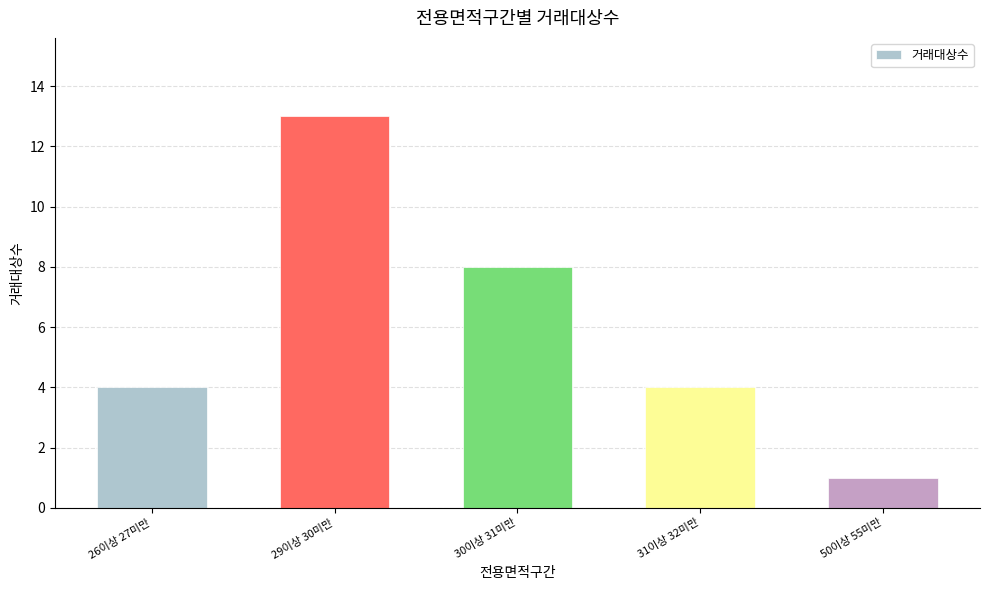

What is the value of the 5th bar from the left?

1